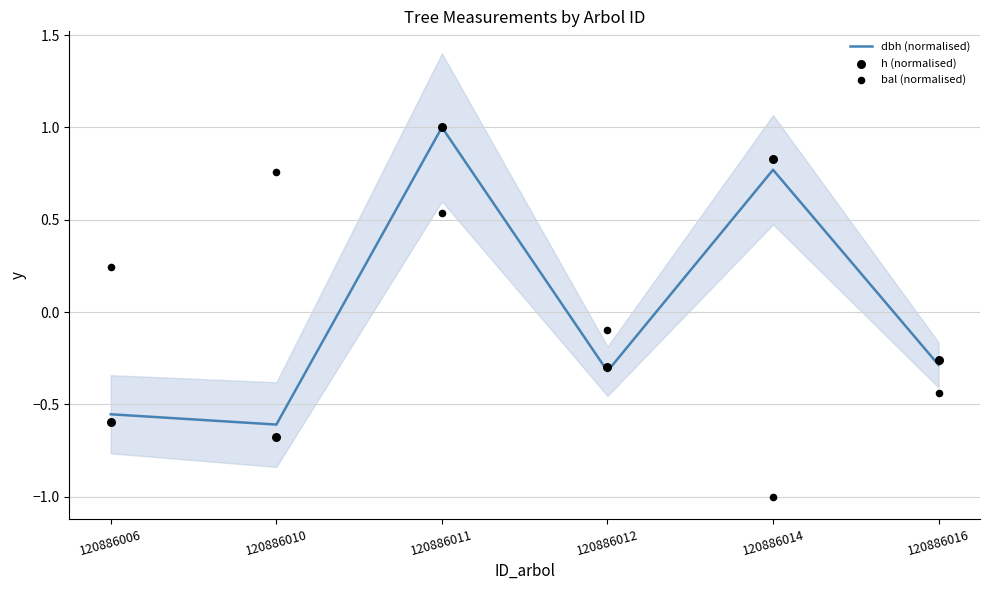

At which category is the sum across all series the highest?

120886011